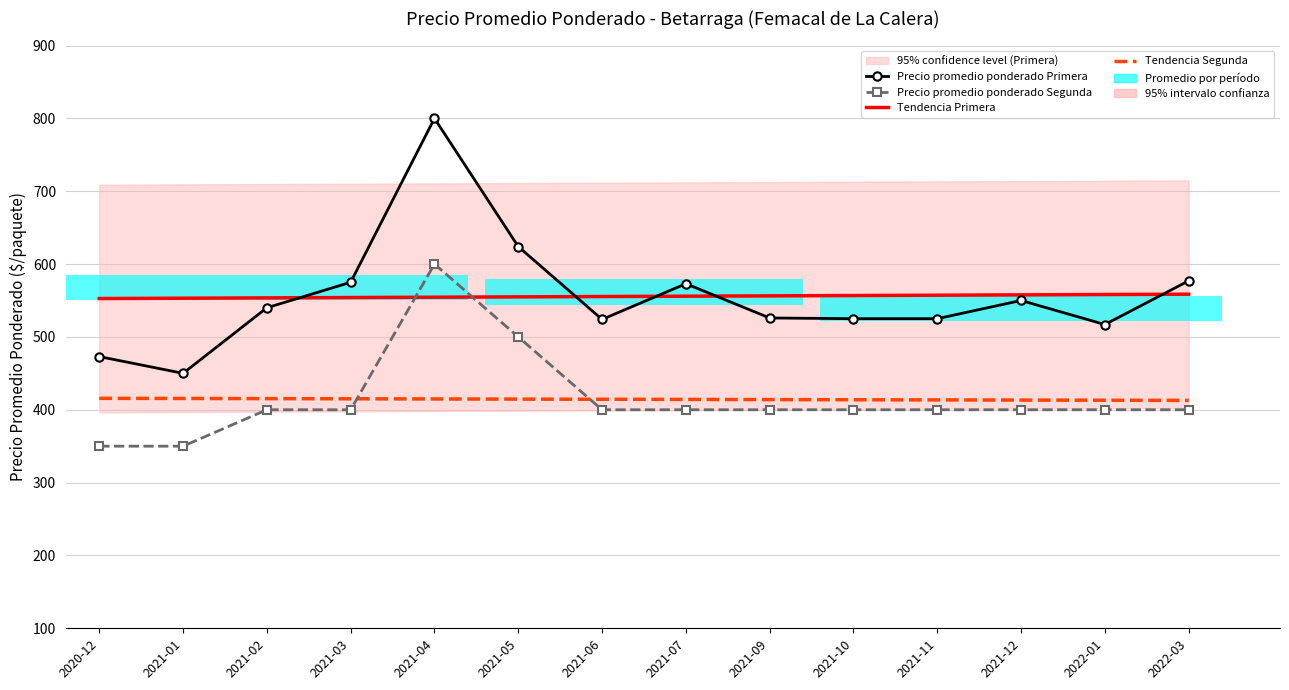

What is the lowest value of the Precio promedio ponderado Segunda series?

350.0